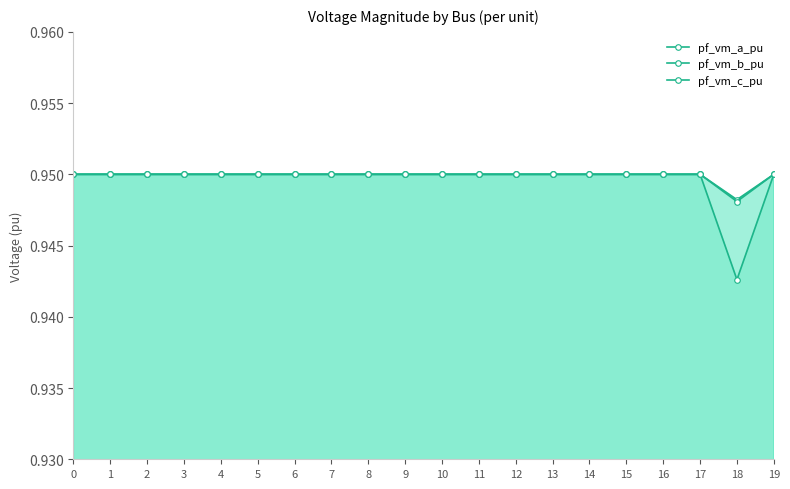

Reading right to left, what are all the values shown in this chart?

pf_vm_a_pu: 0.9	0.9	0.9	0.9	0.9	0.9	0.9	0.9	0.9	0.9	0.9	0.9	0.9	0.9	0.9	0.9	0.9	0.9	0.9	0.9
pf_vm_b_pu: 0.9	0.9	0.9	0.9	0.9	0.9	0.9	0.9	0.9	0.9	0.9	0.9	0.9	0.9	0.9	0.9	0.9	0.9	0.9	0.9
pf_vm_c_pu: 0.9	0.9	0.9	0.9	0.9	0.9	0.9	0.9	0.9	0.9	0.9	0.9	0.9	0.9	0.9	0.9	0.9	0.9	0.9	0.9